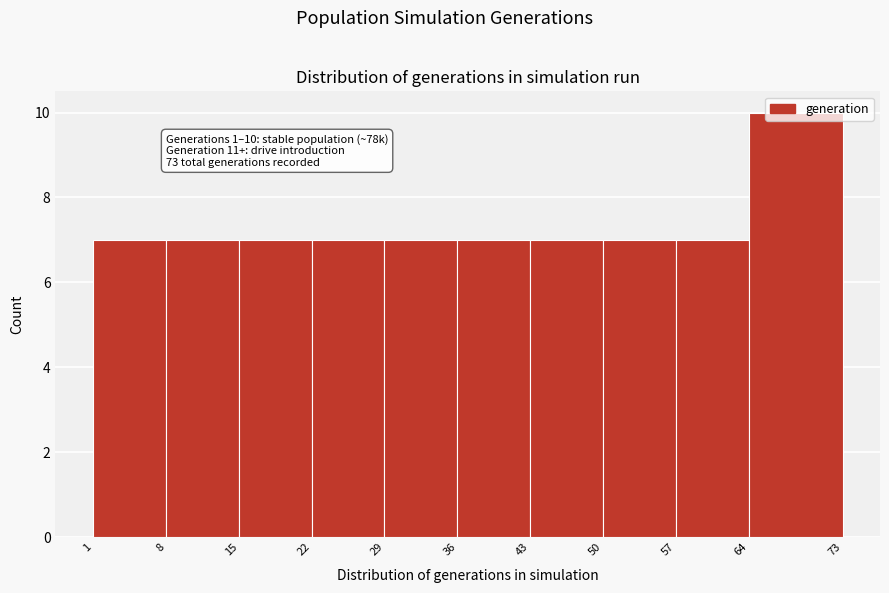

Over which range of the x-axis is the bar tallest?

64 to 73